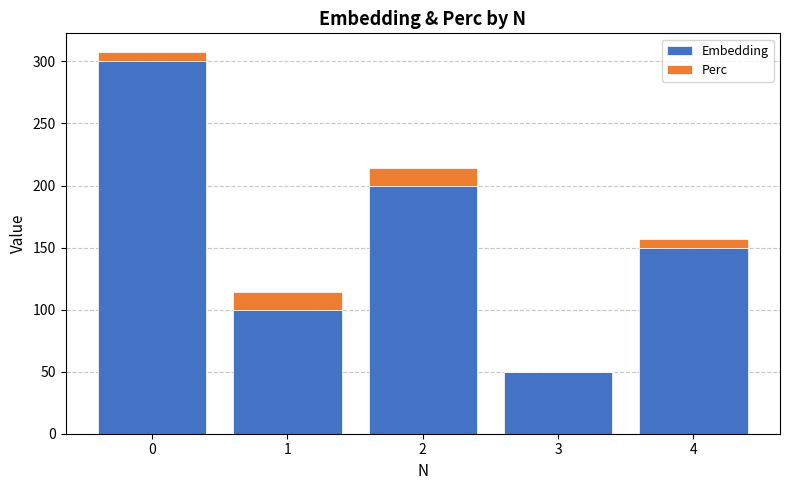

What is the highest value of the Embedding series?

300.0